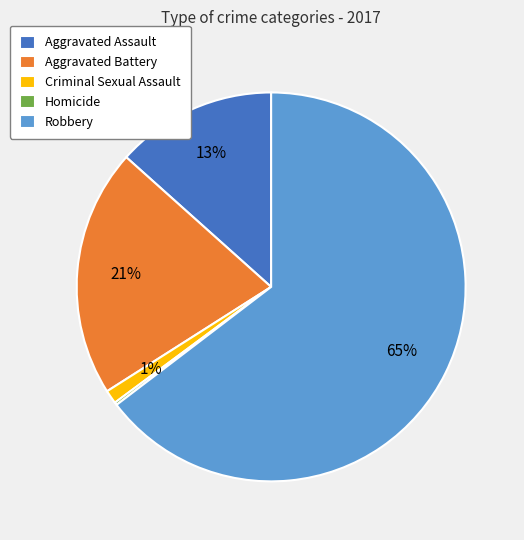

Which category has the biggest portion of the pie?

Robbery